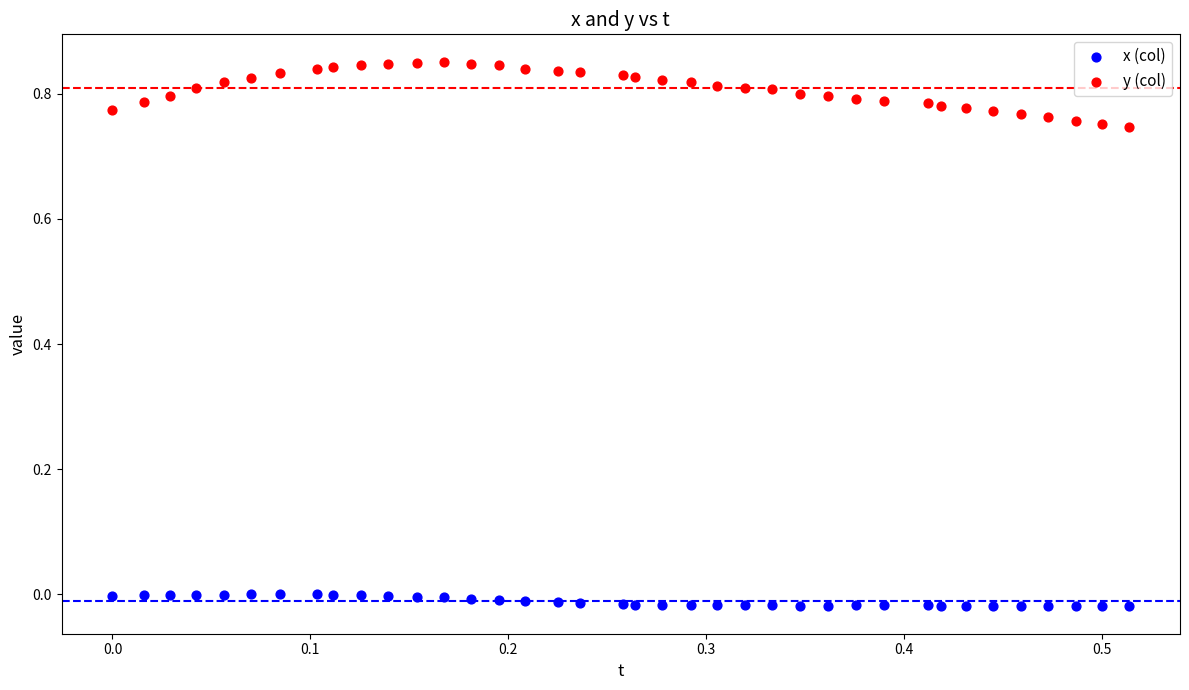

Which series reaches the maximum Y coordinate?

y (col)